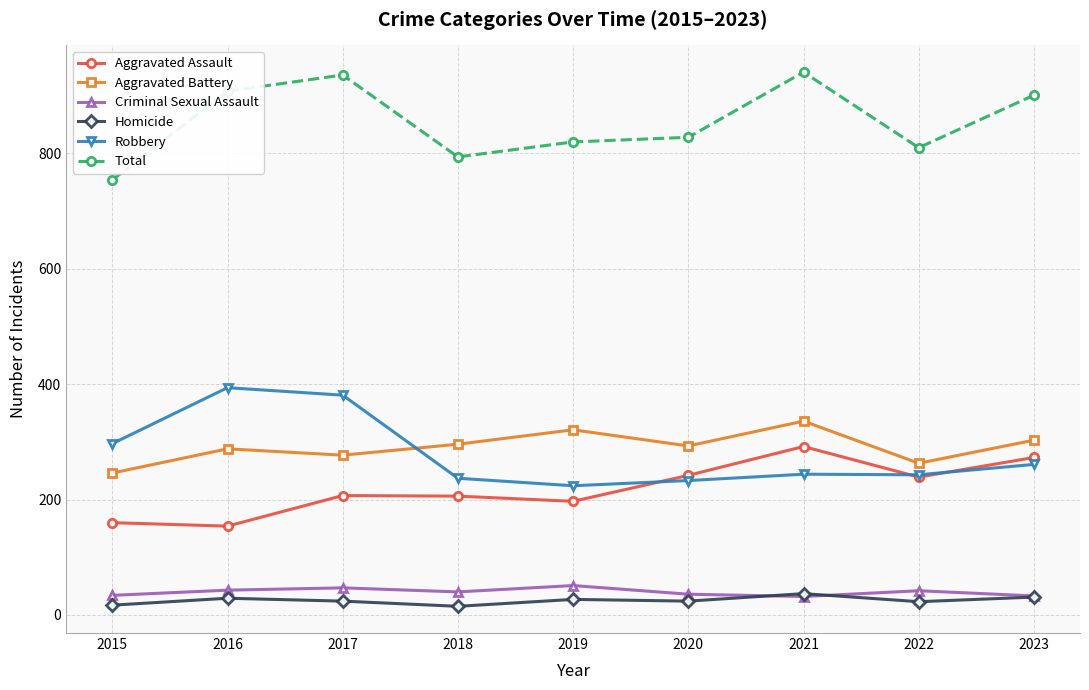

How many distinct data groups are displayed?

6